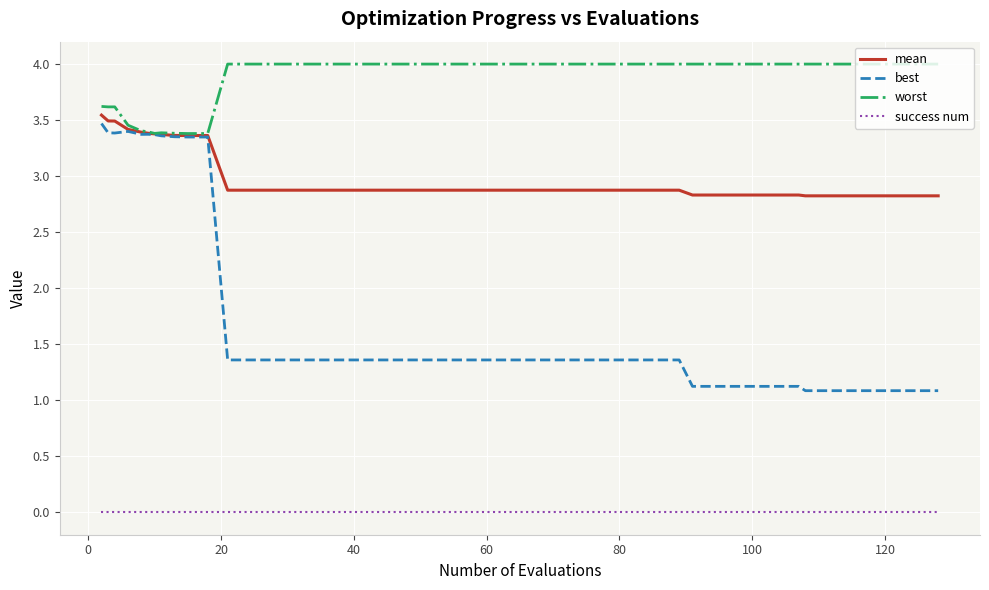

What is the average value of the worst series?

3.9